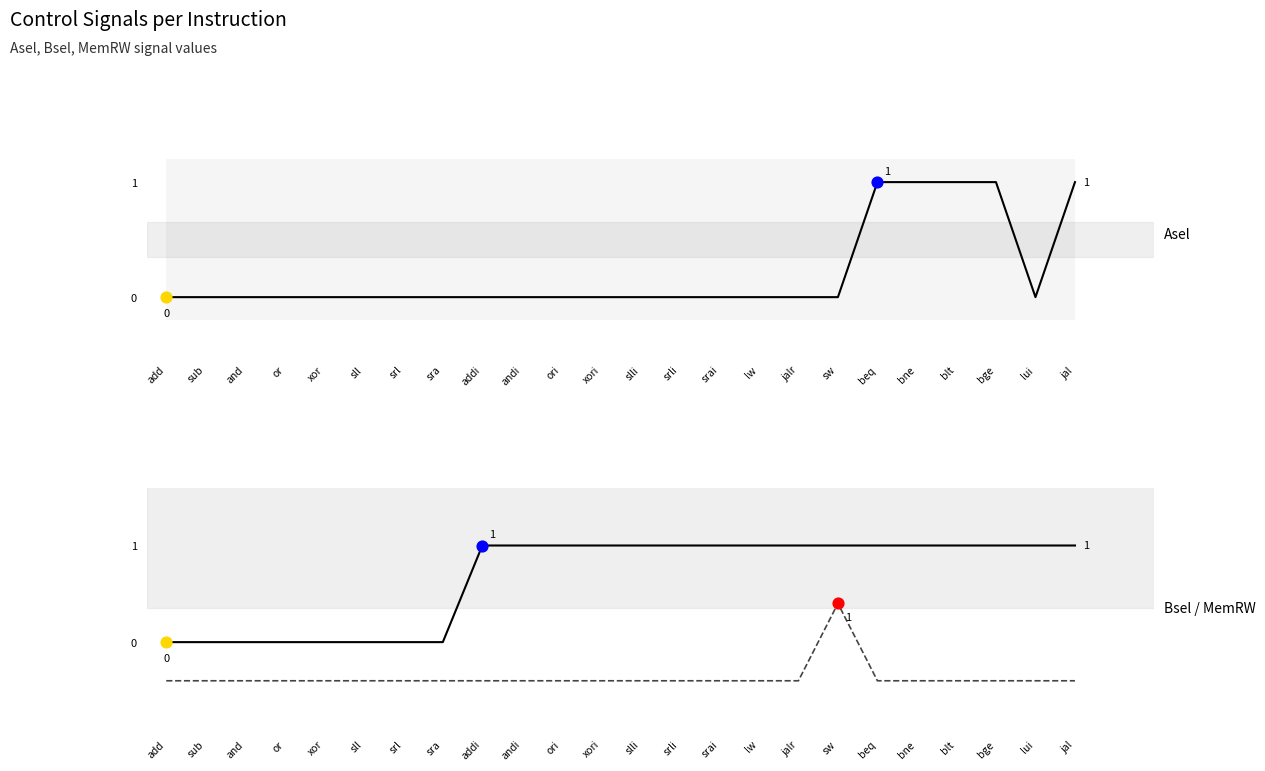

Which series contains the highest Y value?

Asel